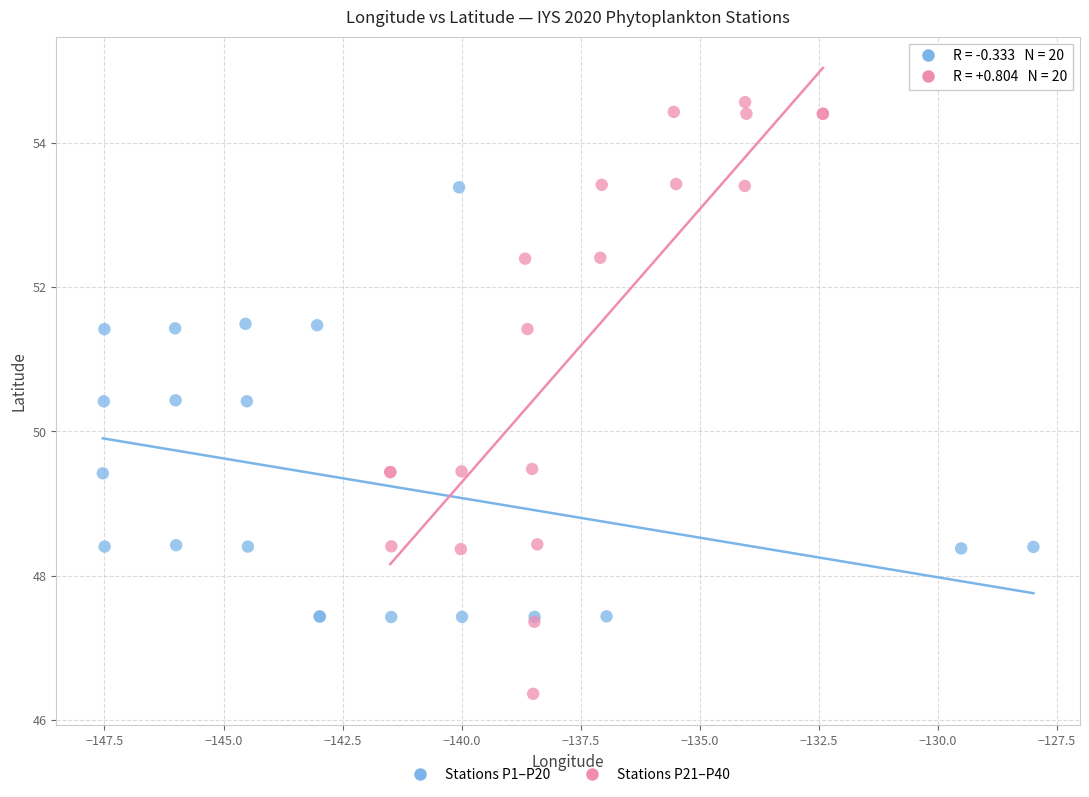

Which series contains the highest Y value?

Stations P21–P40